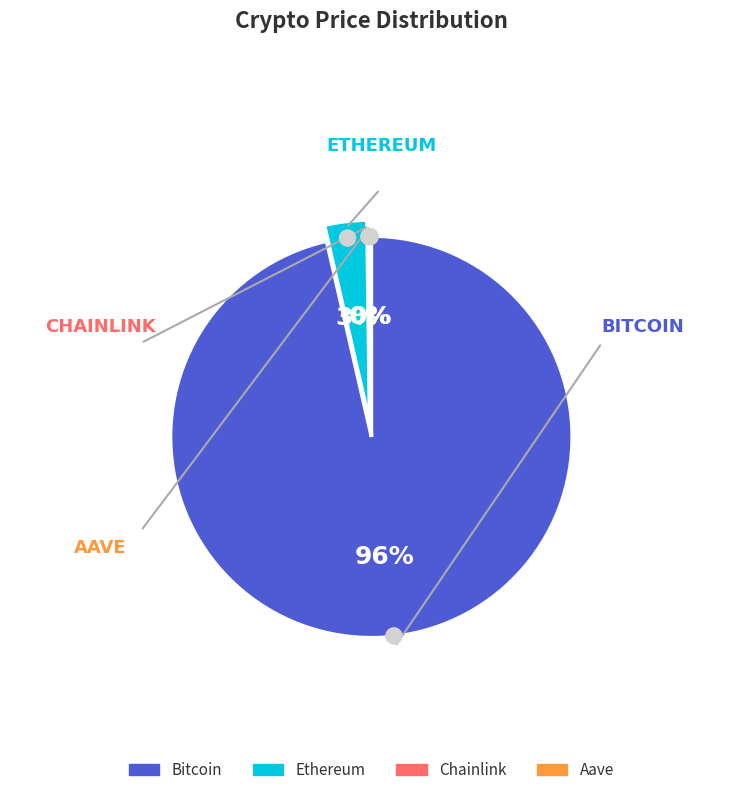

Does any single category account for the majority?

Yes